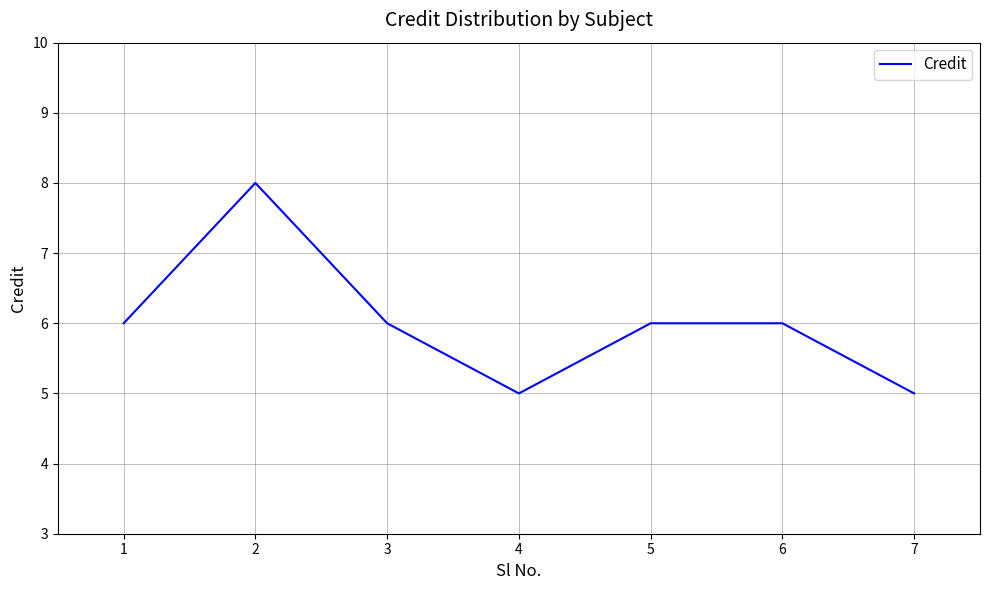

What is the difference between the maximum and minimum values?

3